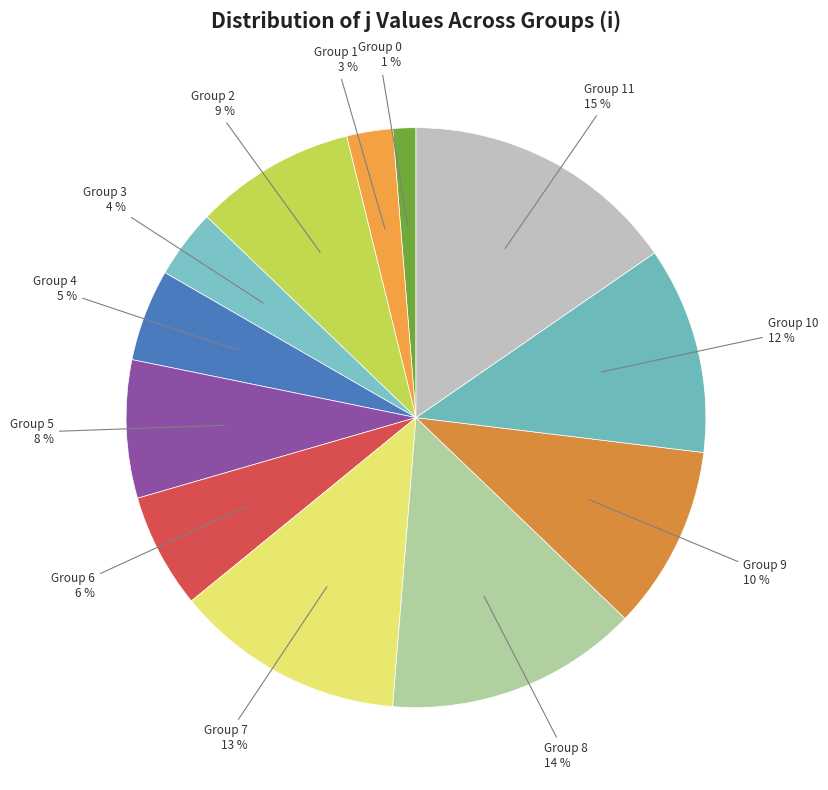

How many segments does this pie chart have?

12